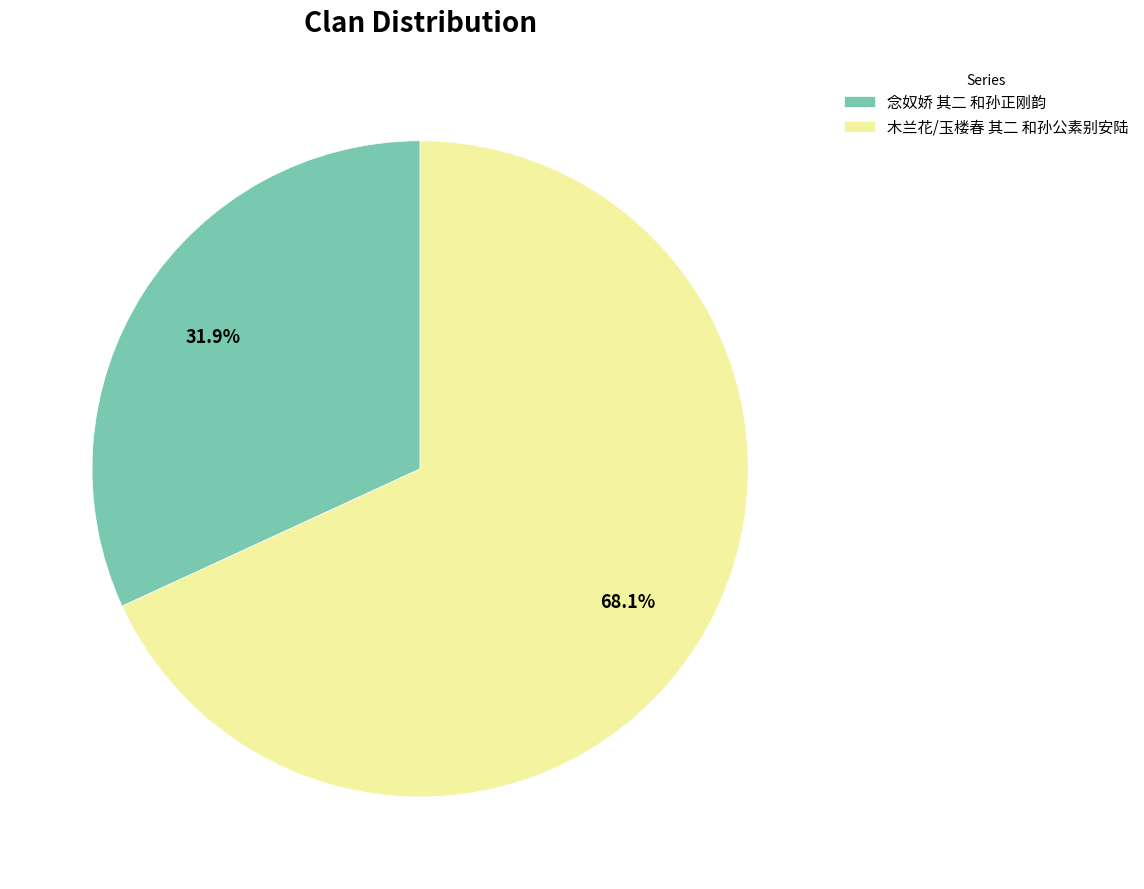

True or false: 念奴娇 其二 和孙正刚韵 accounts for 32% of the total.

True